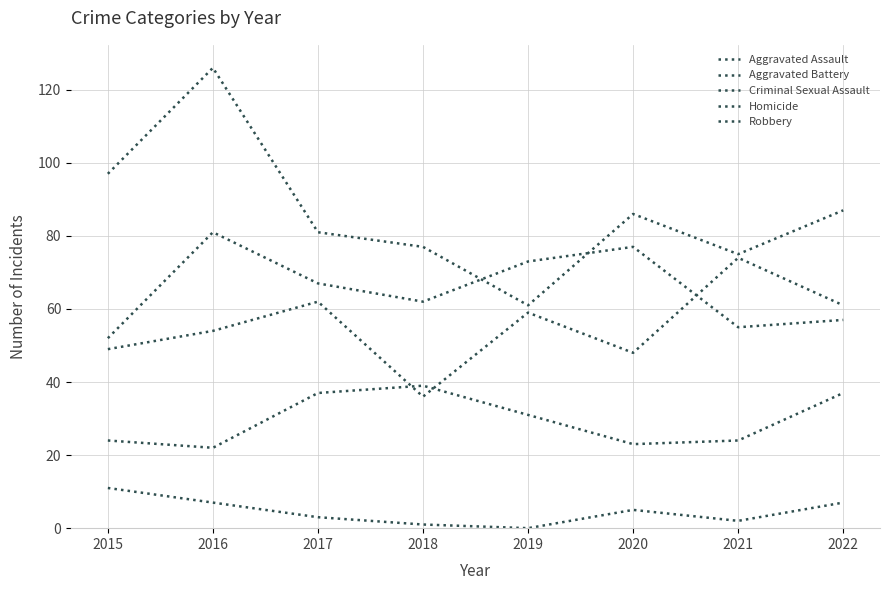

The value of Aggravated Battery at 2017 is 67. True or false?

True